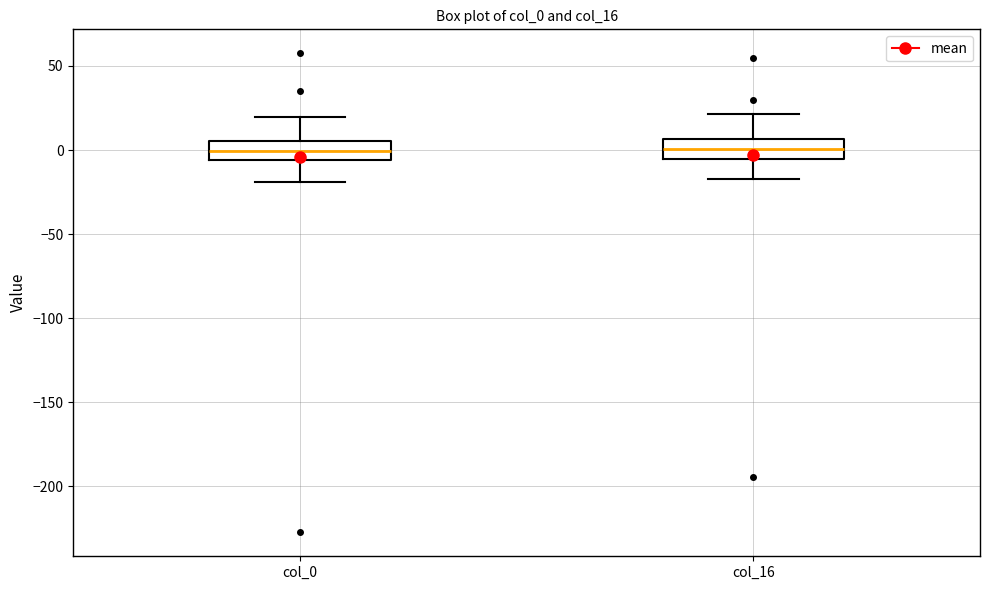

Reading left to right, read every box against the y-axis: the position of its median line, the range the box covers, and the ends of its whiskers. The values are not printed on the chart, so give them approximately, as read against the axis.

col_0: median 0, box -5 to 5, whiskers -20 to 20
col_16: median 0, box -5 to 5, whiskers -15 to 20